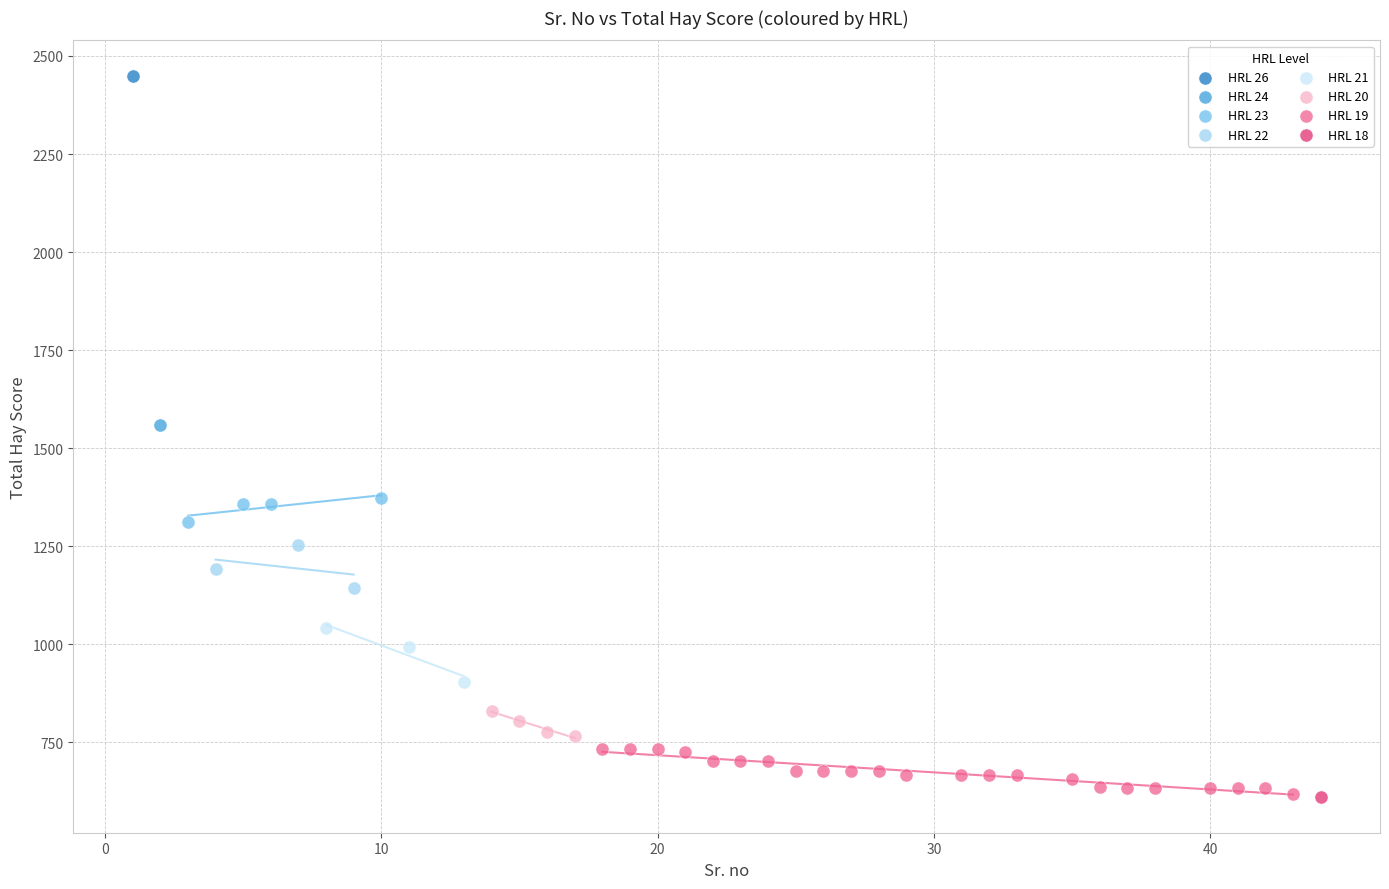

What are all the series names shown in the legend?

HRL 26, HRL 24, HRL 23, HRL 22, HRL 21, HRL 20, HRL 19, HRL 18